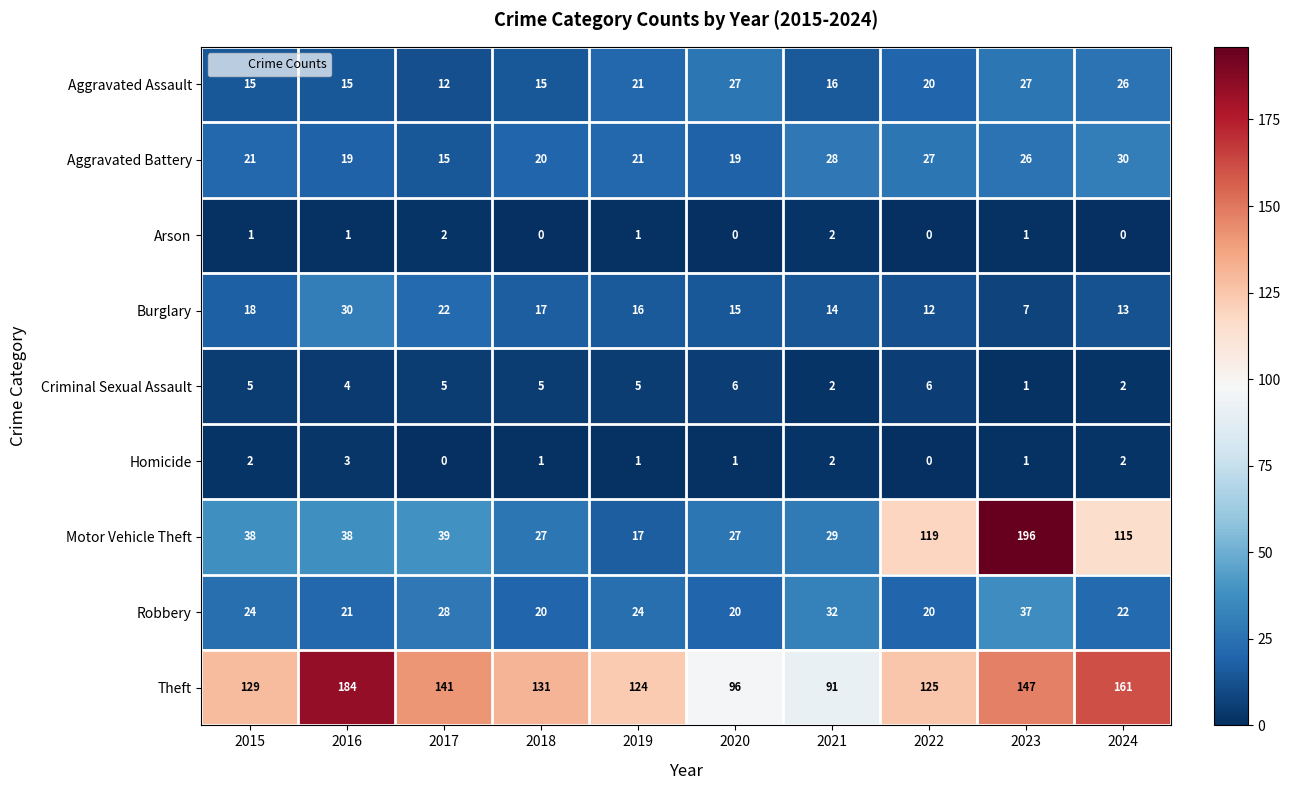

The Criminal Sexual Assault series shows 2 at 2024. True or false?

True